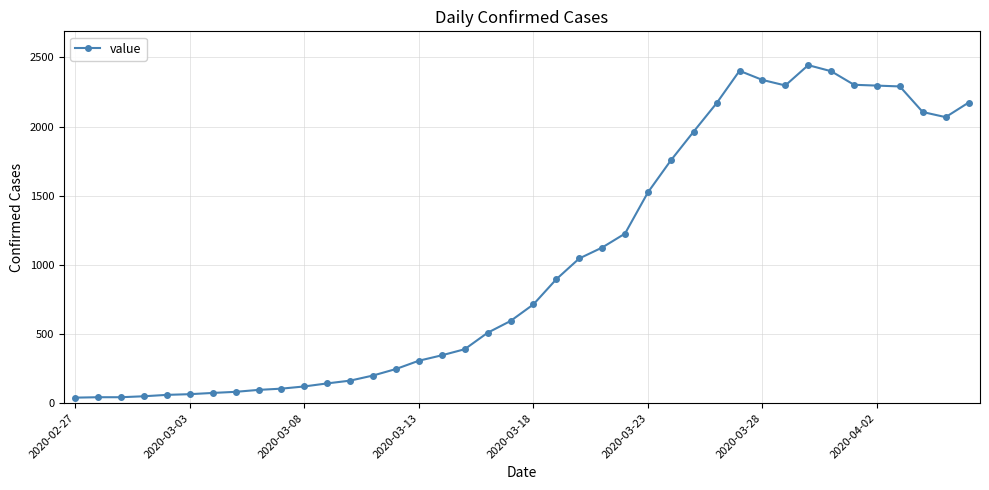

What is the average value?

1030